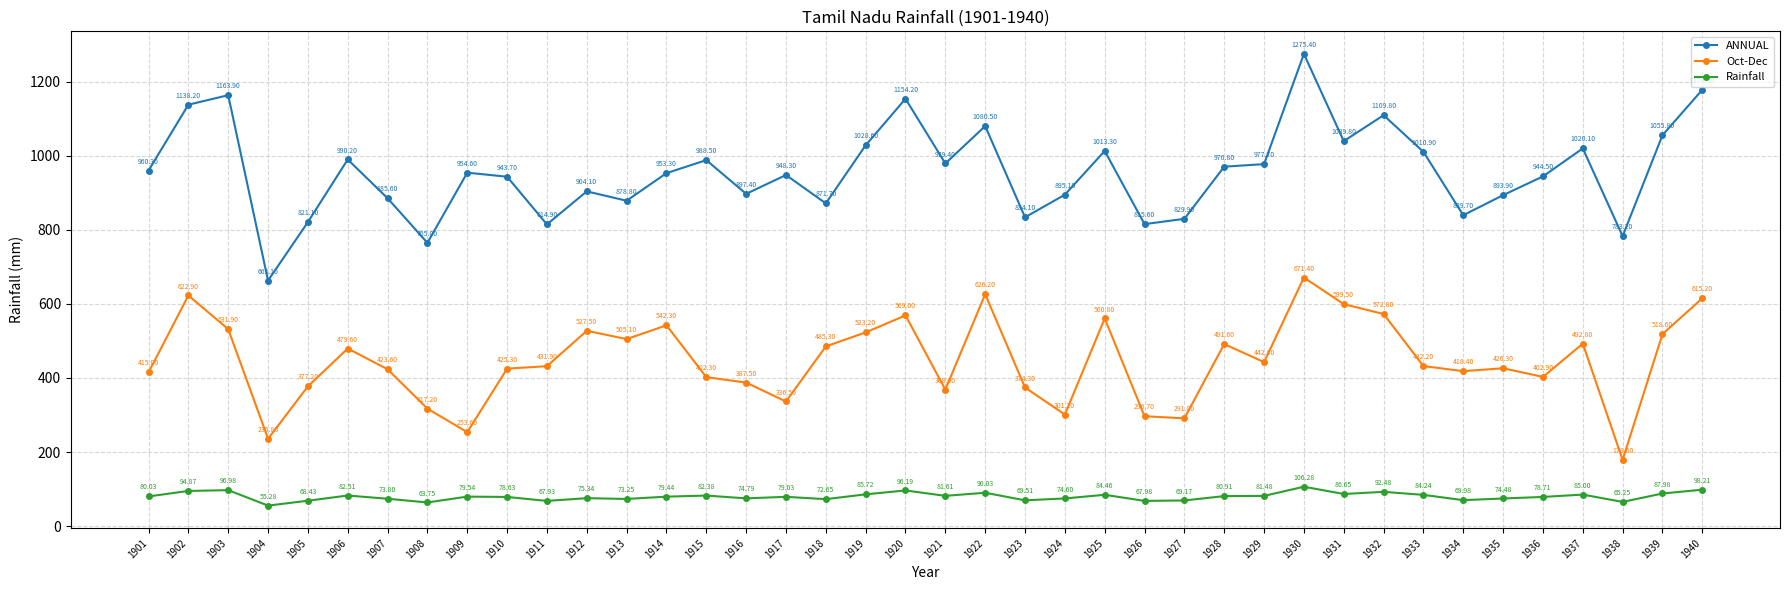

True or false: Oct-Dec and Rainfall cross at least once.

False